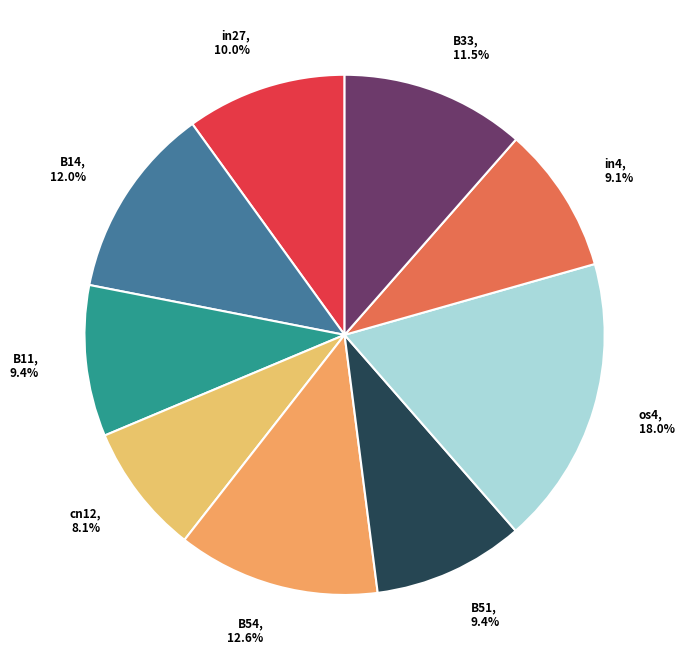

Is it true that B54 is 1% of the pie?

False